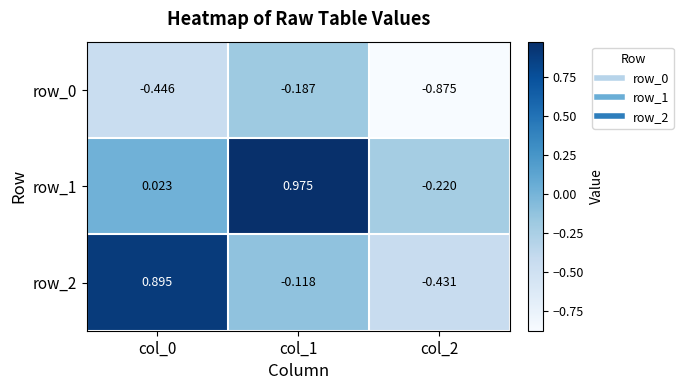

Is the value of row_2 at col_2 greater than the value of row_0 at col_0?

Yes